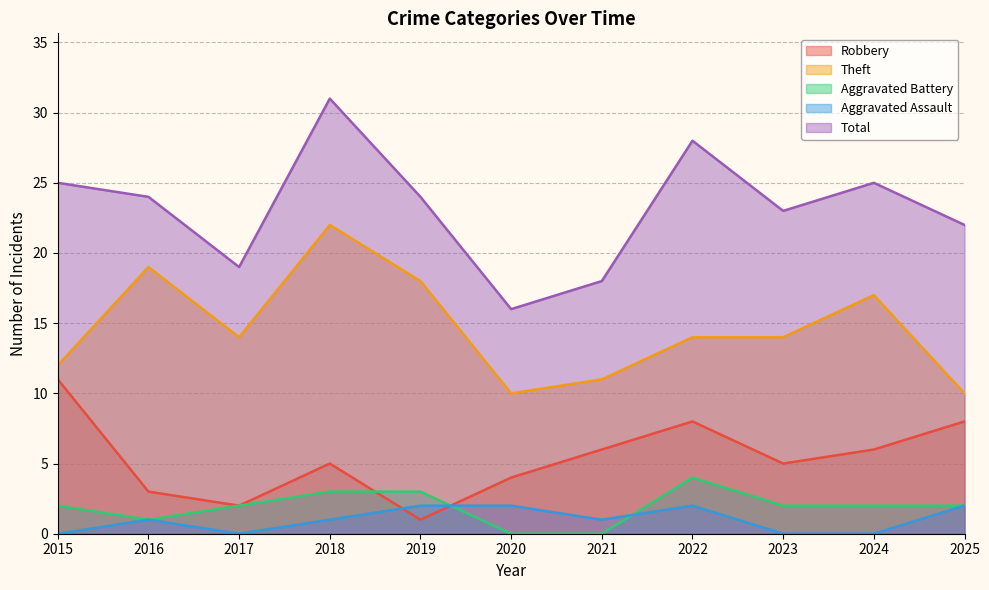

At which label is Aggravated Assault closest to 1?

2016